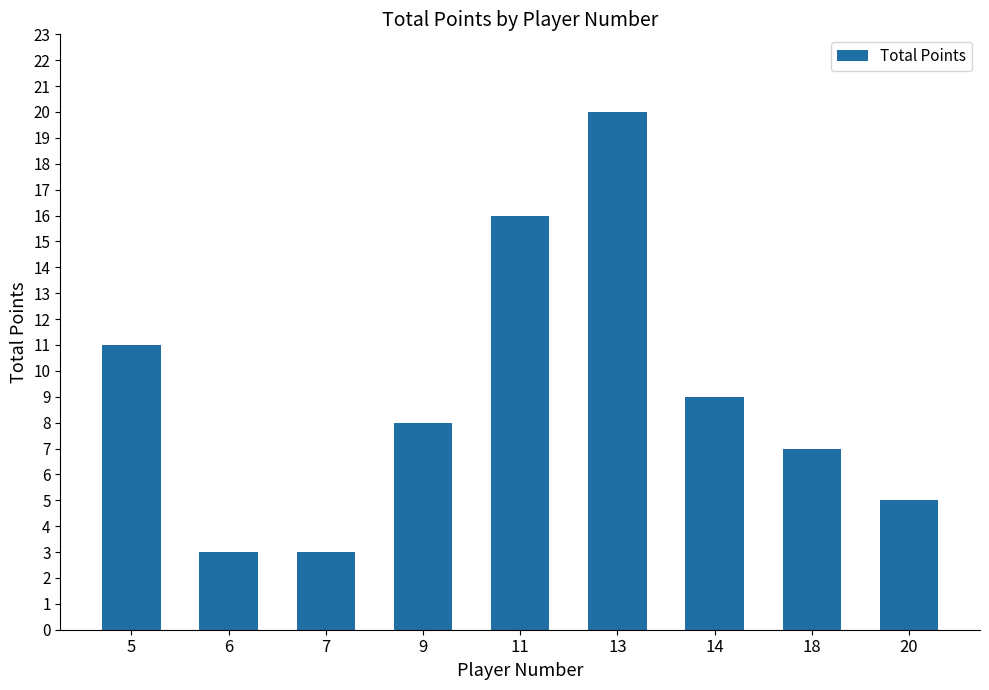

Between 6 and 13, which is larger?

13